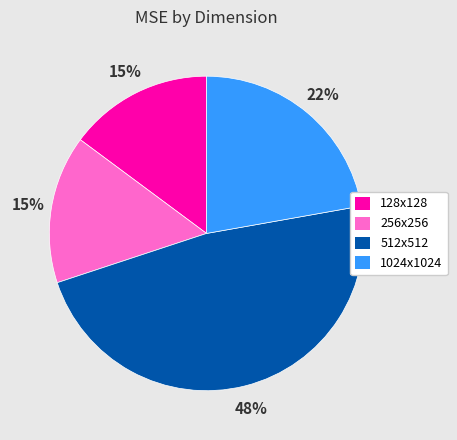

How many segments does this pie chart have?

4